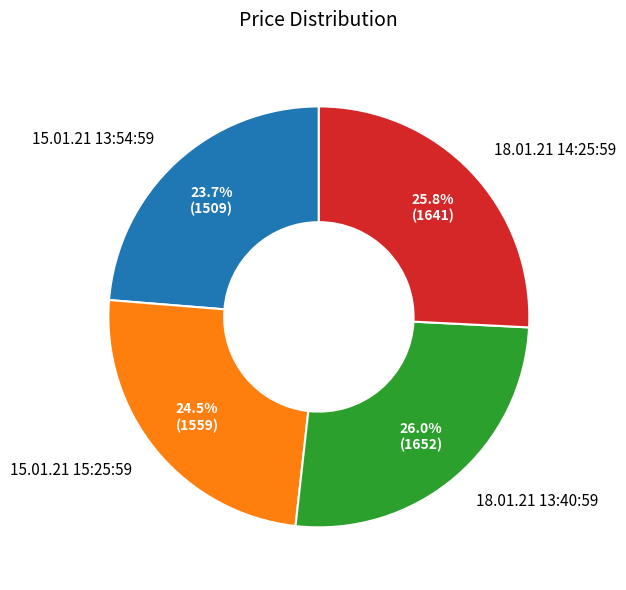

To the nearest percent, what is the combined percentage of 15.01.21 13:54:59 and 18.01.21 13:40:59?

50%